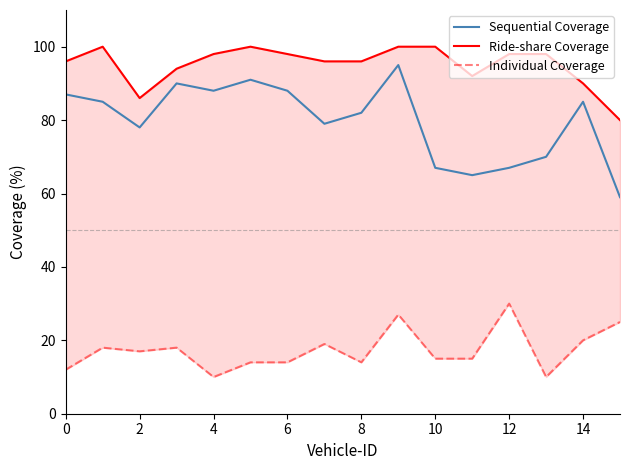

True or false: Ride-share Coverage and Individual Coverage intersect in this chart.

False